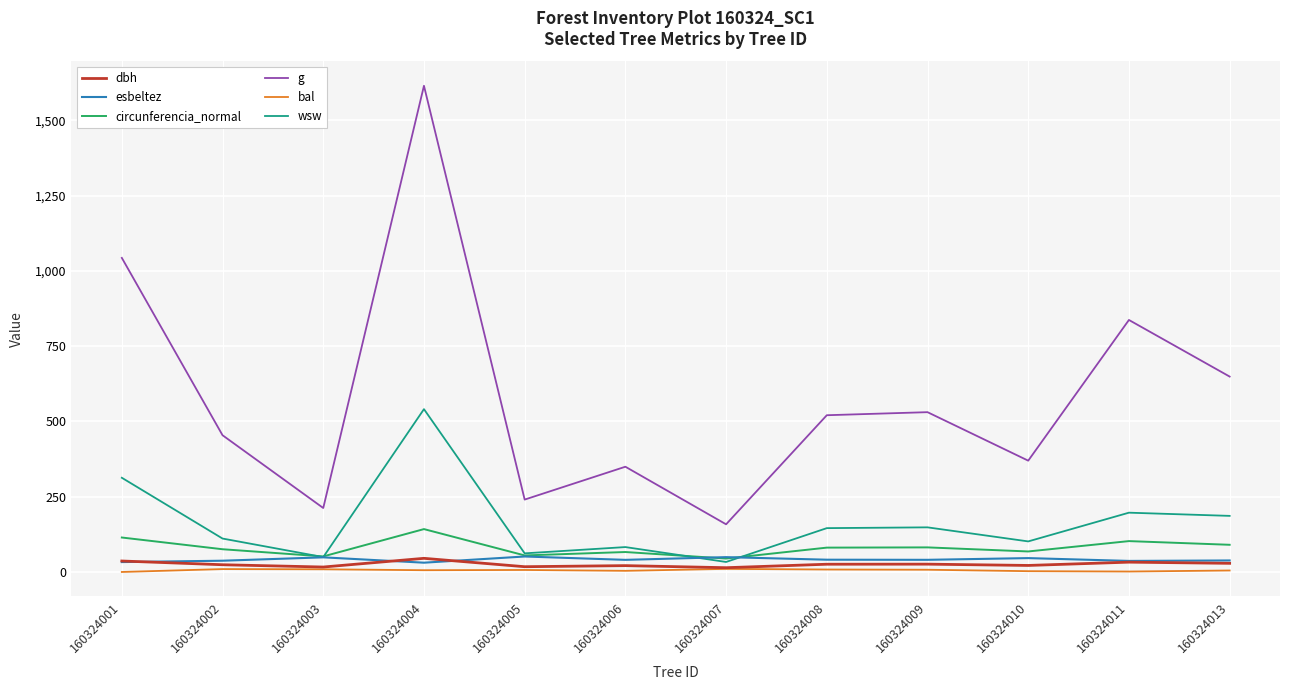

True or false: wsw and g intersect in this chart.

False